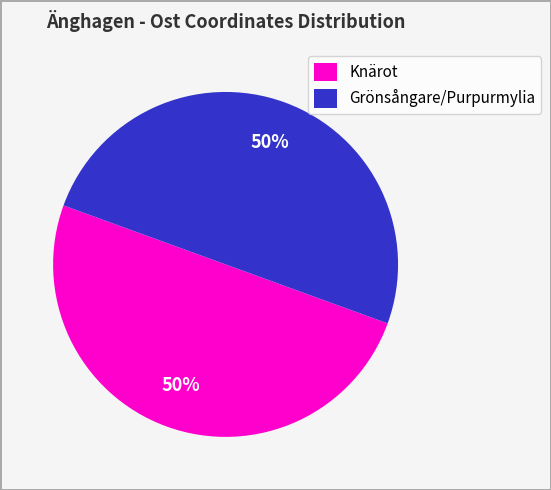

What percentage is the Knärot slice, to the nearest percent?

50%